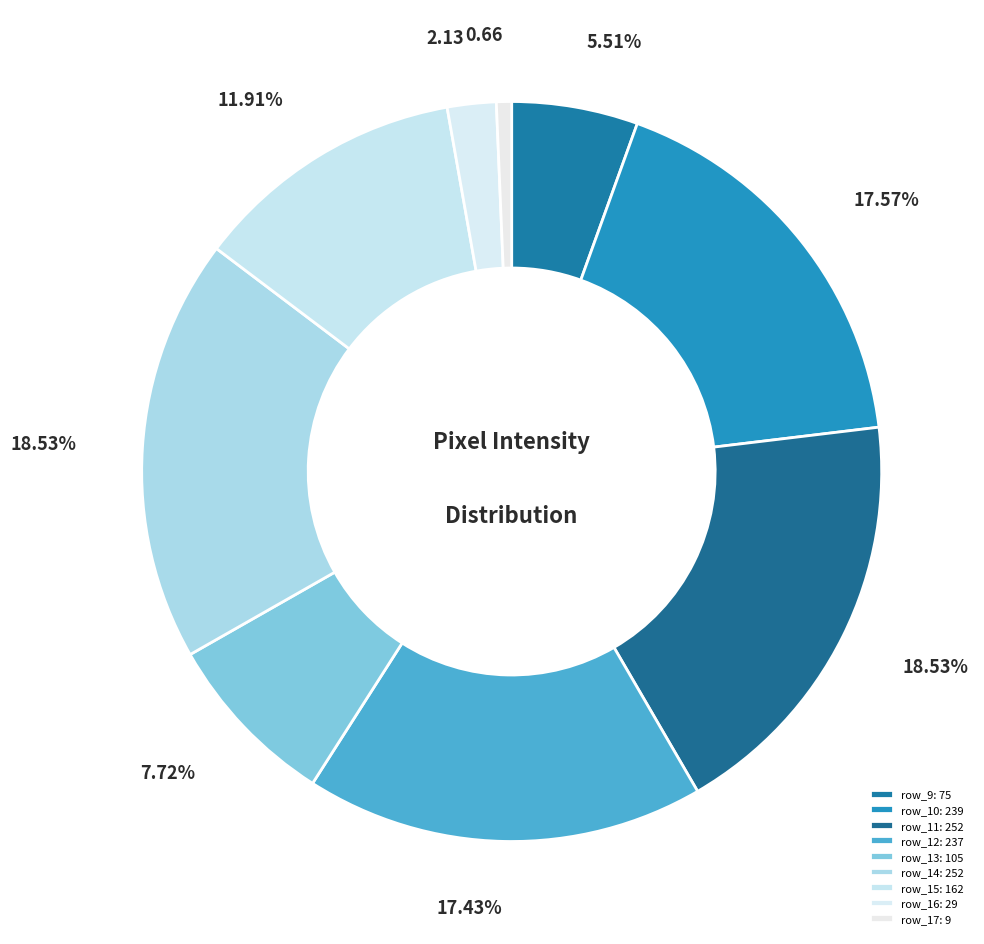

Is it true that row_17 is 8% of the pie?

False